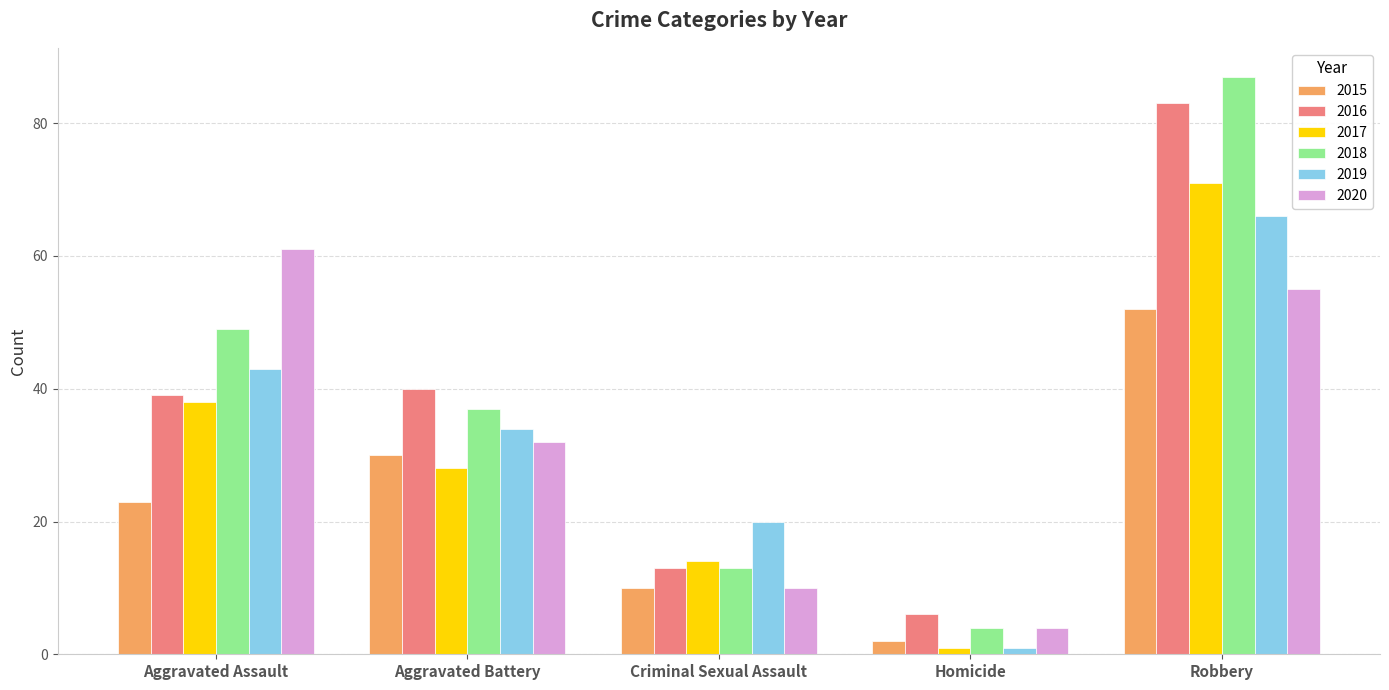

Does the chart contain stacked bars?

No